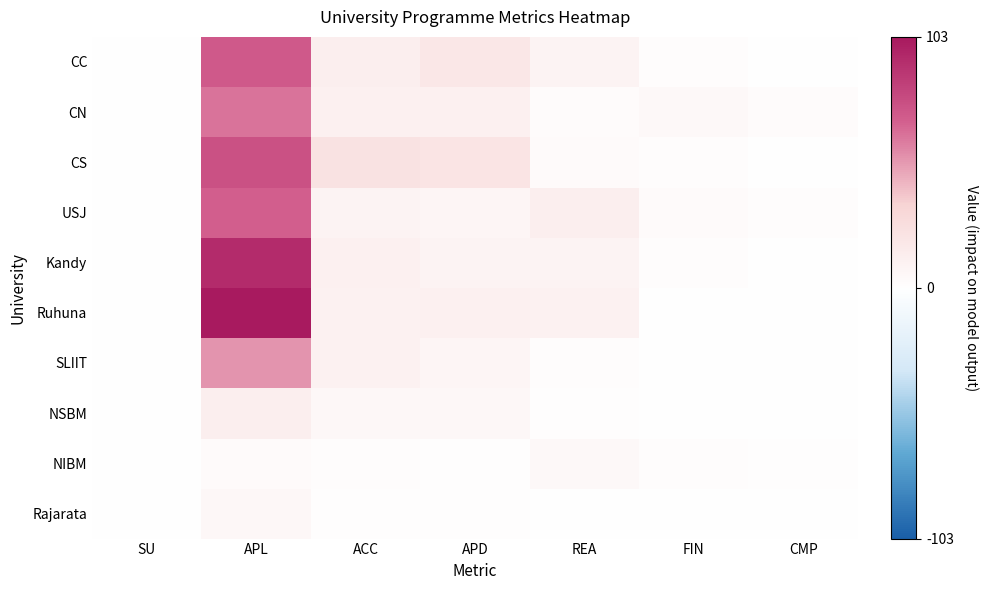

What is the difference between the highest and lowest values at FIN?

5